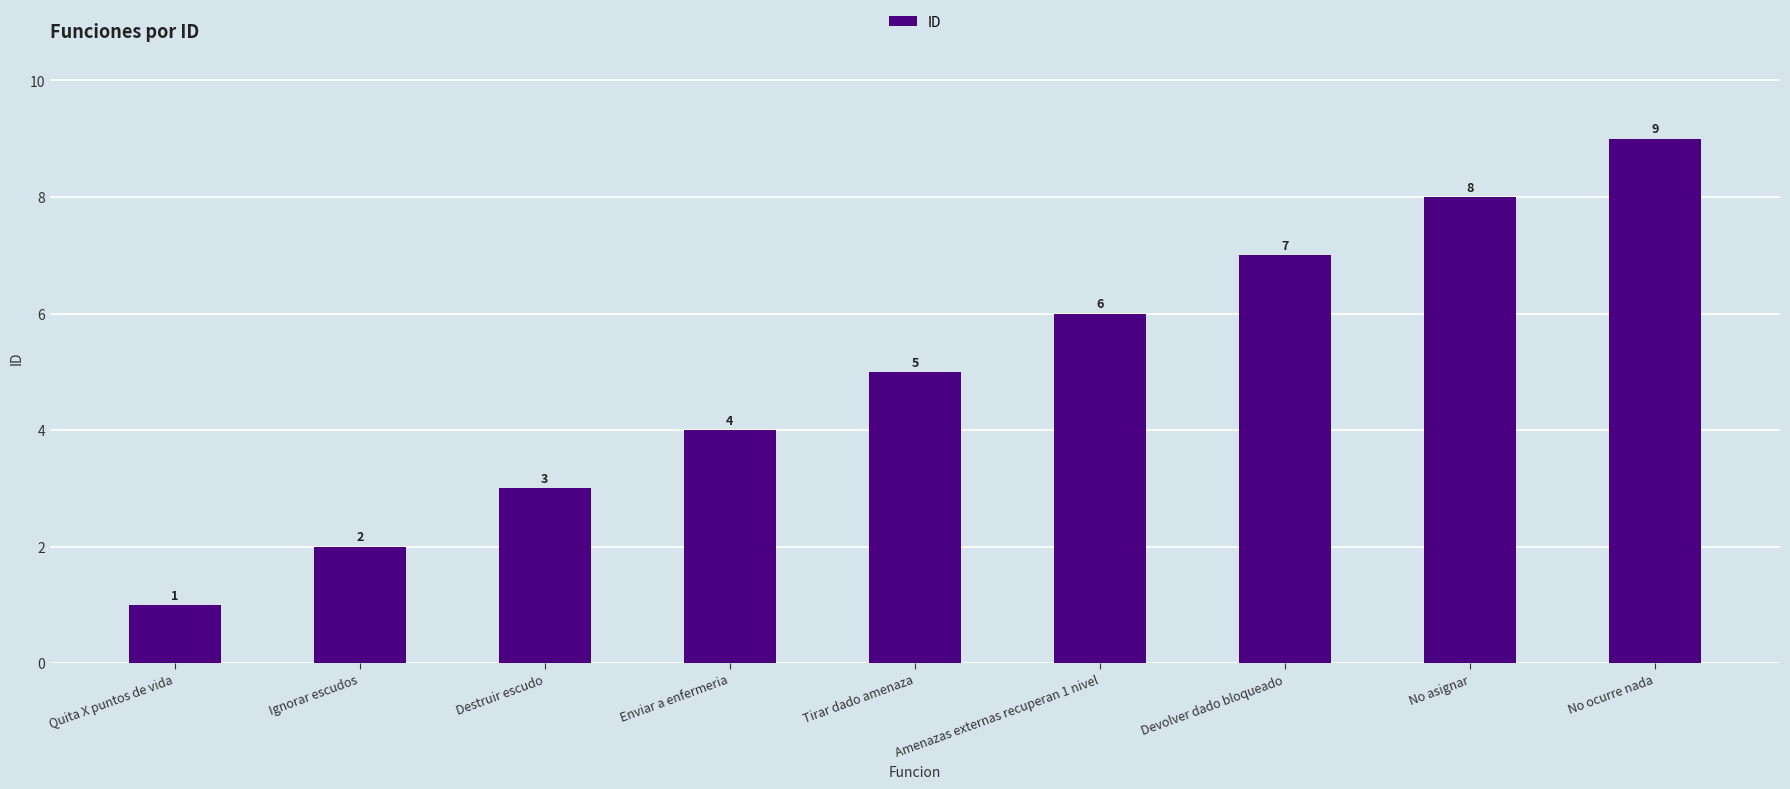

Count the number of data series in this chart.

1